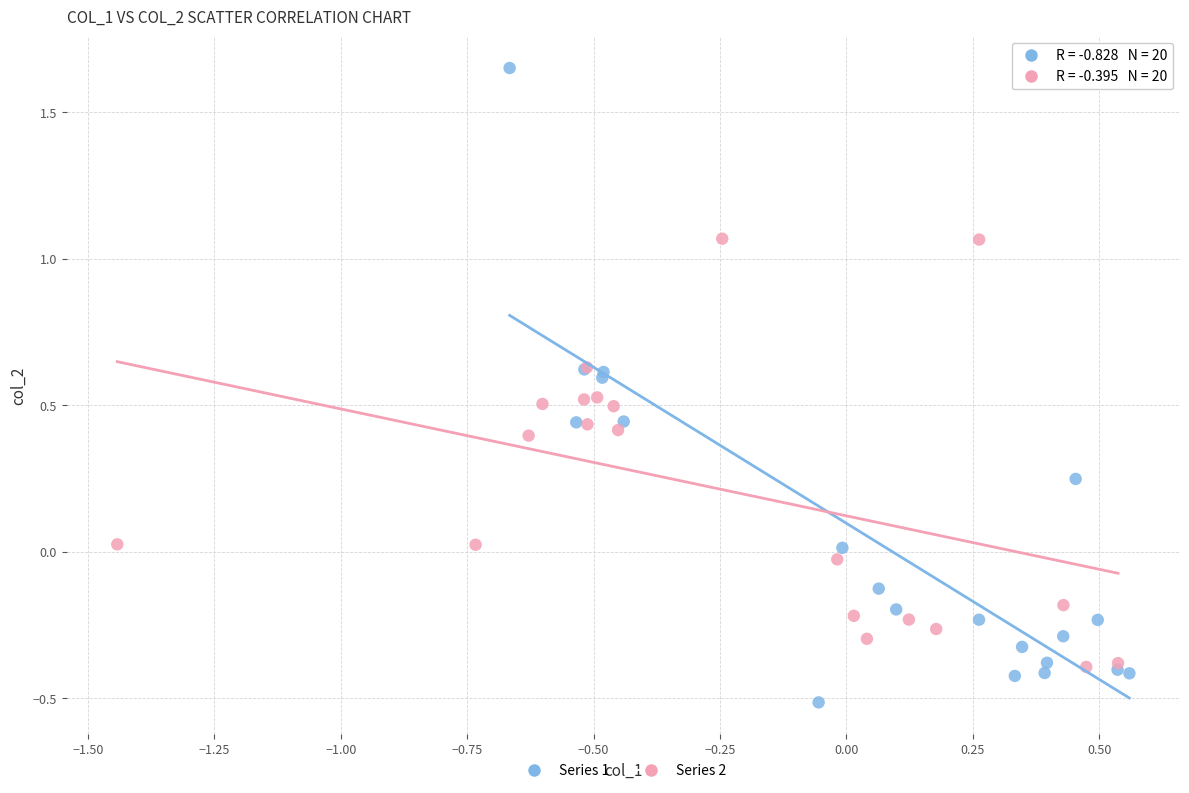

Which series contains the lowest Y value?

Series 1